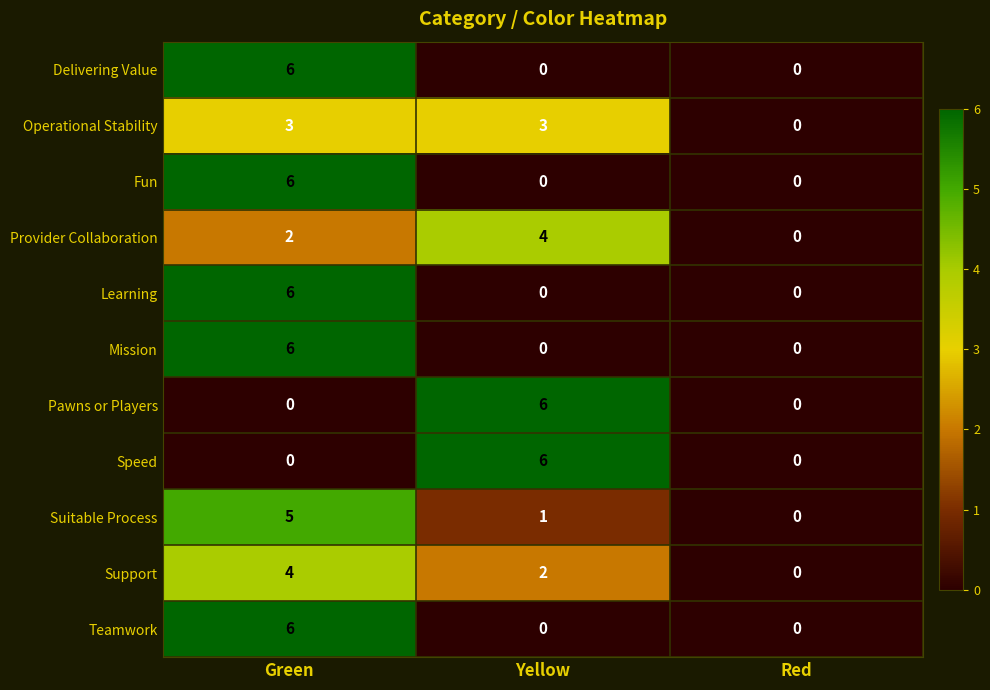

Which category has the highest value in the Support series?

Green